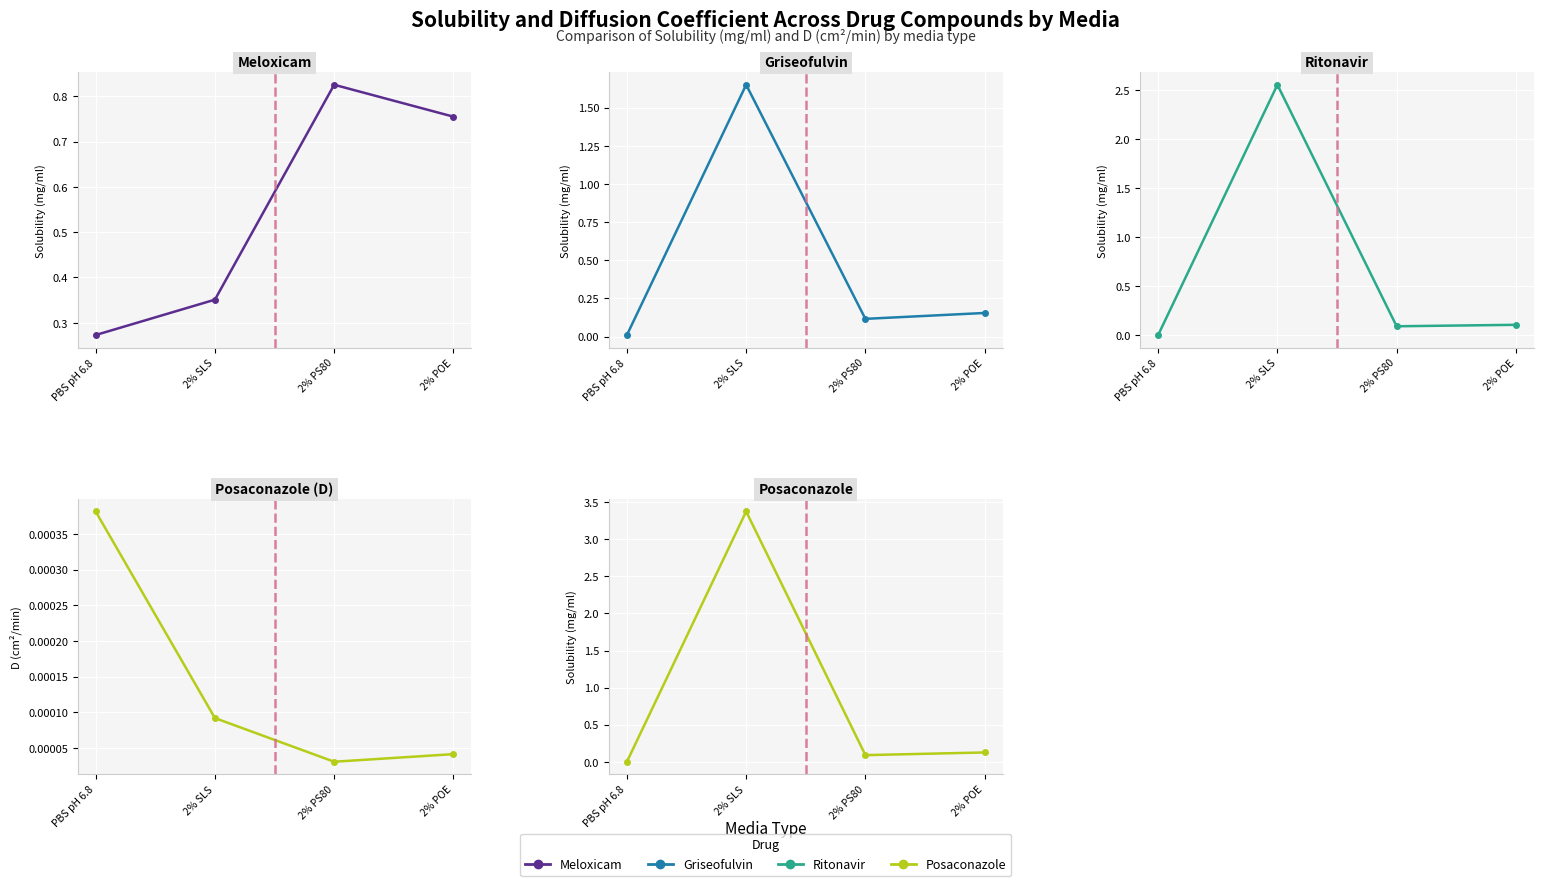

True or false: Griseofulvin has more than 1 interior local peaks.

False